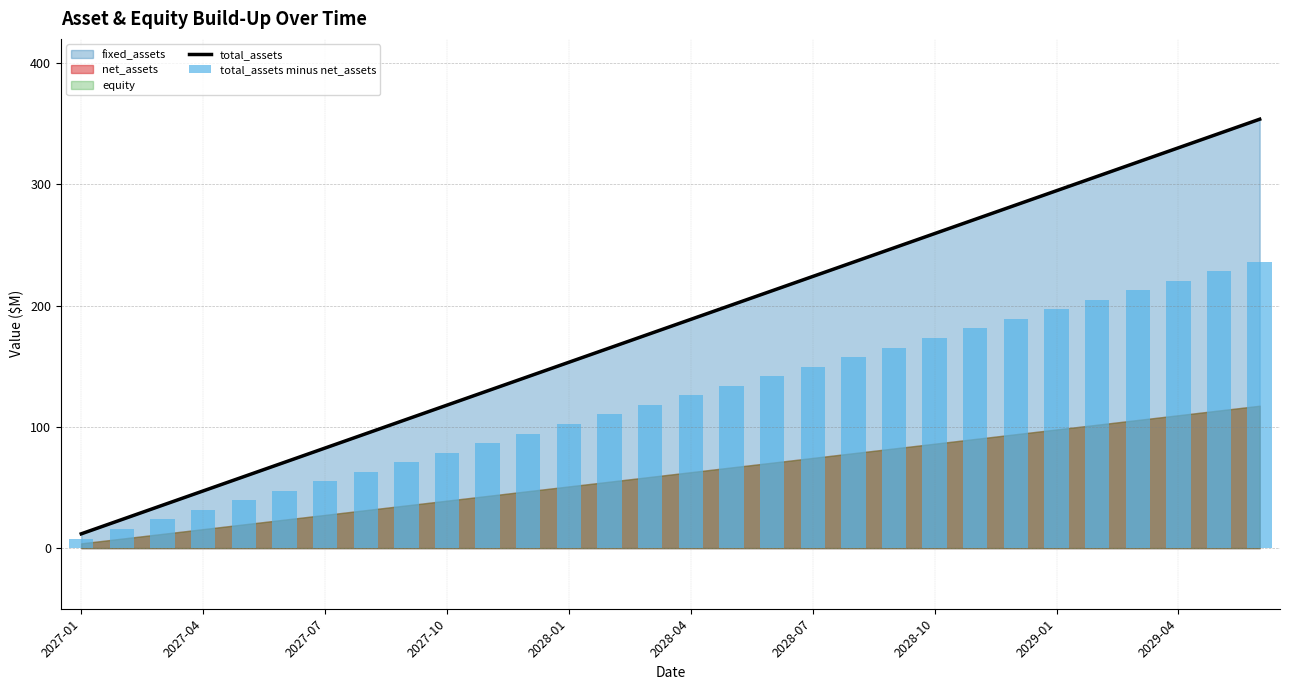

What is the sum of the total_assets values at 2028-04 and 25?

377.3